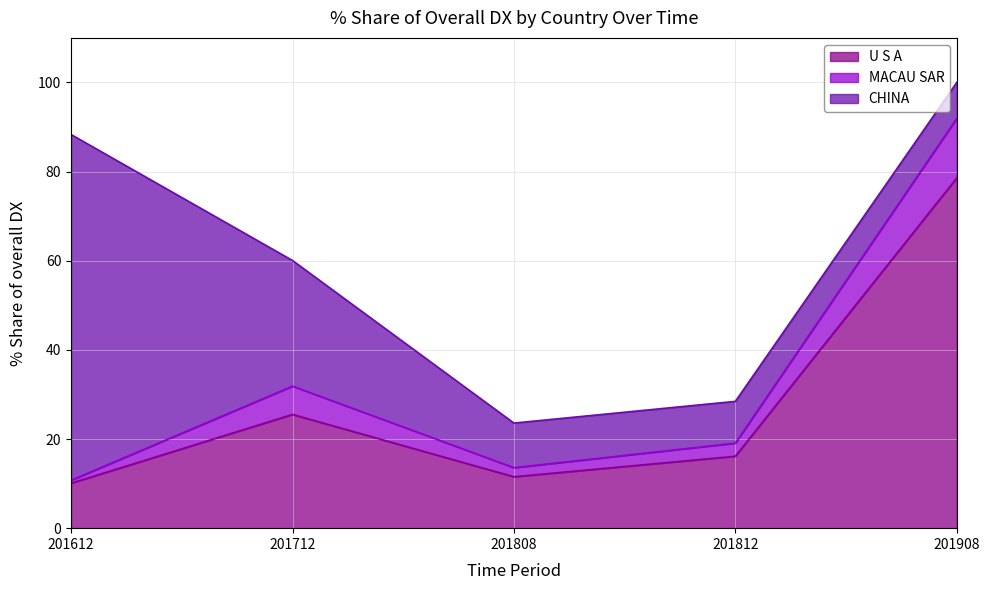

What is the highest value of the % Share 201812 series?

16.1